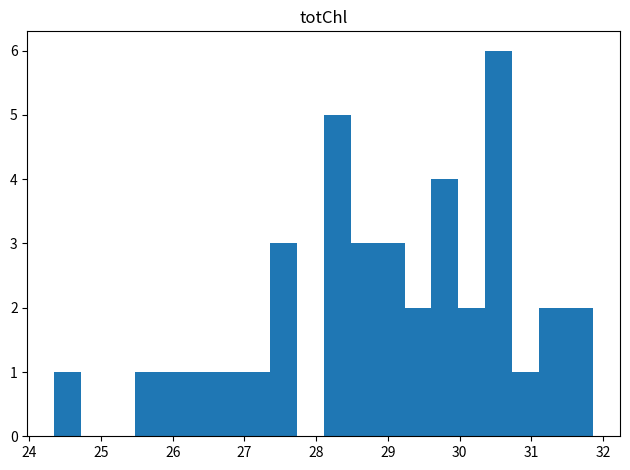

Read against the x-axis, roughly where is the centre of the tallest bar?

30.5